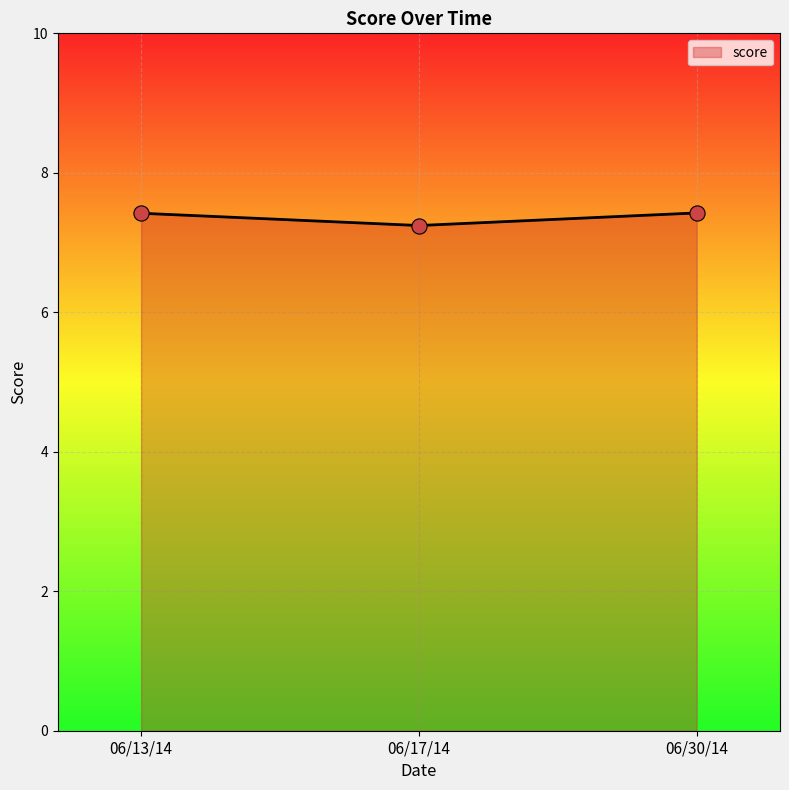

What is the change in value from 06/13/14 to 06/17/14?

-0.2